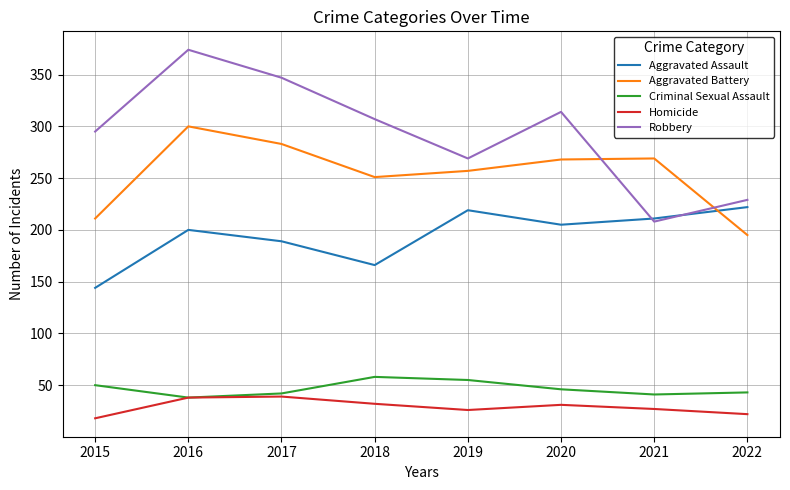

Is this an area chart (filled region under the line)?

No